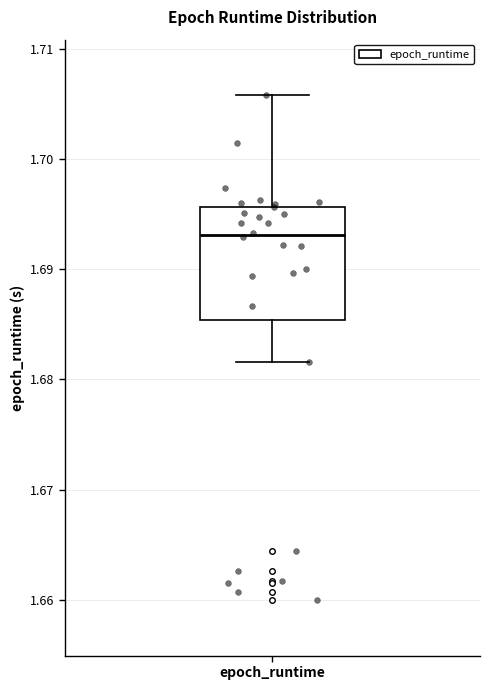

Transcribe this box plot: give where the median line is, the range the box spans, and where the two whiskers end, as read against the y-axis. The values are not printed on the chart, so give them approximately, as read against the axis.

median 1.693, box 1.685 to 1.696, whiskers 1.682 to 1.706